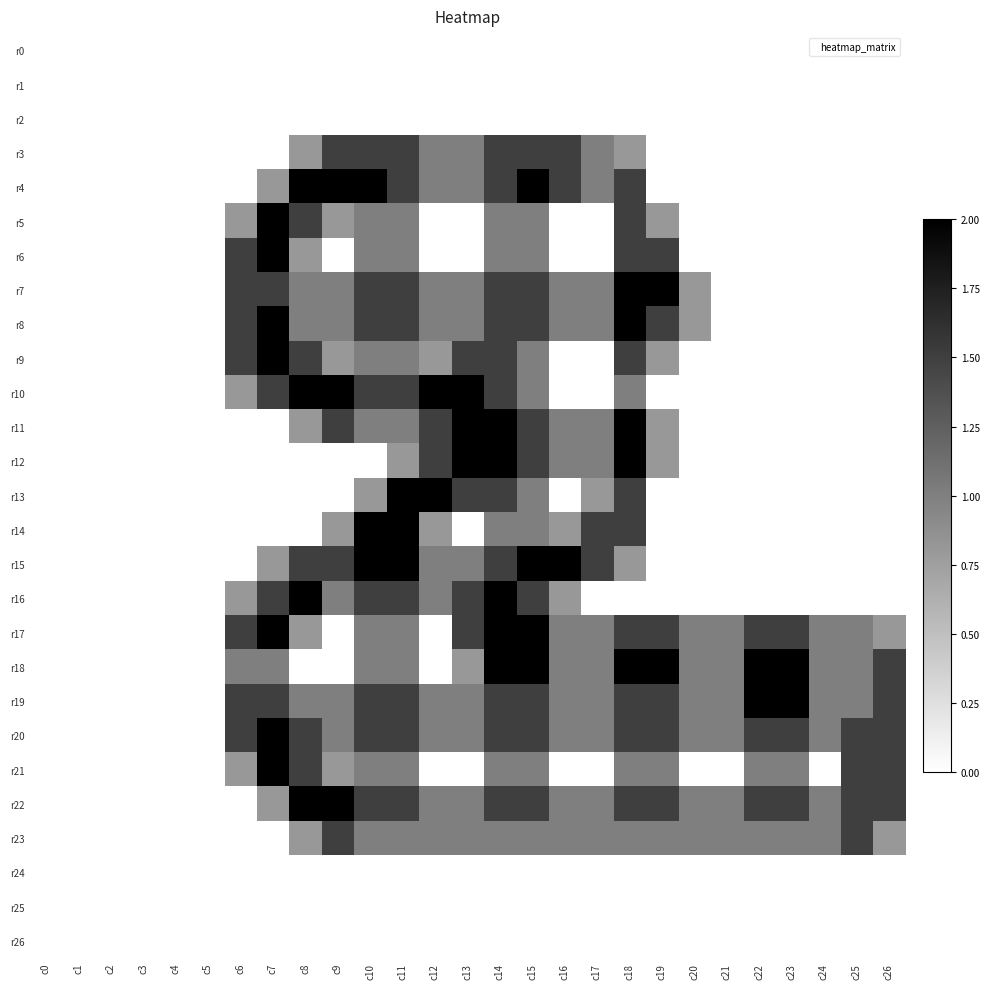

At how many categories does at least one series exceed 1?

18